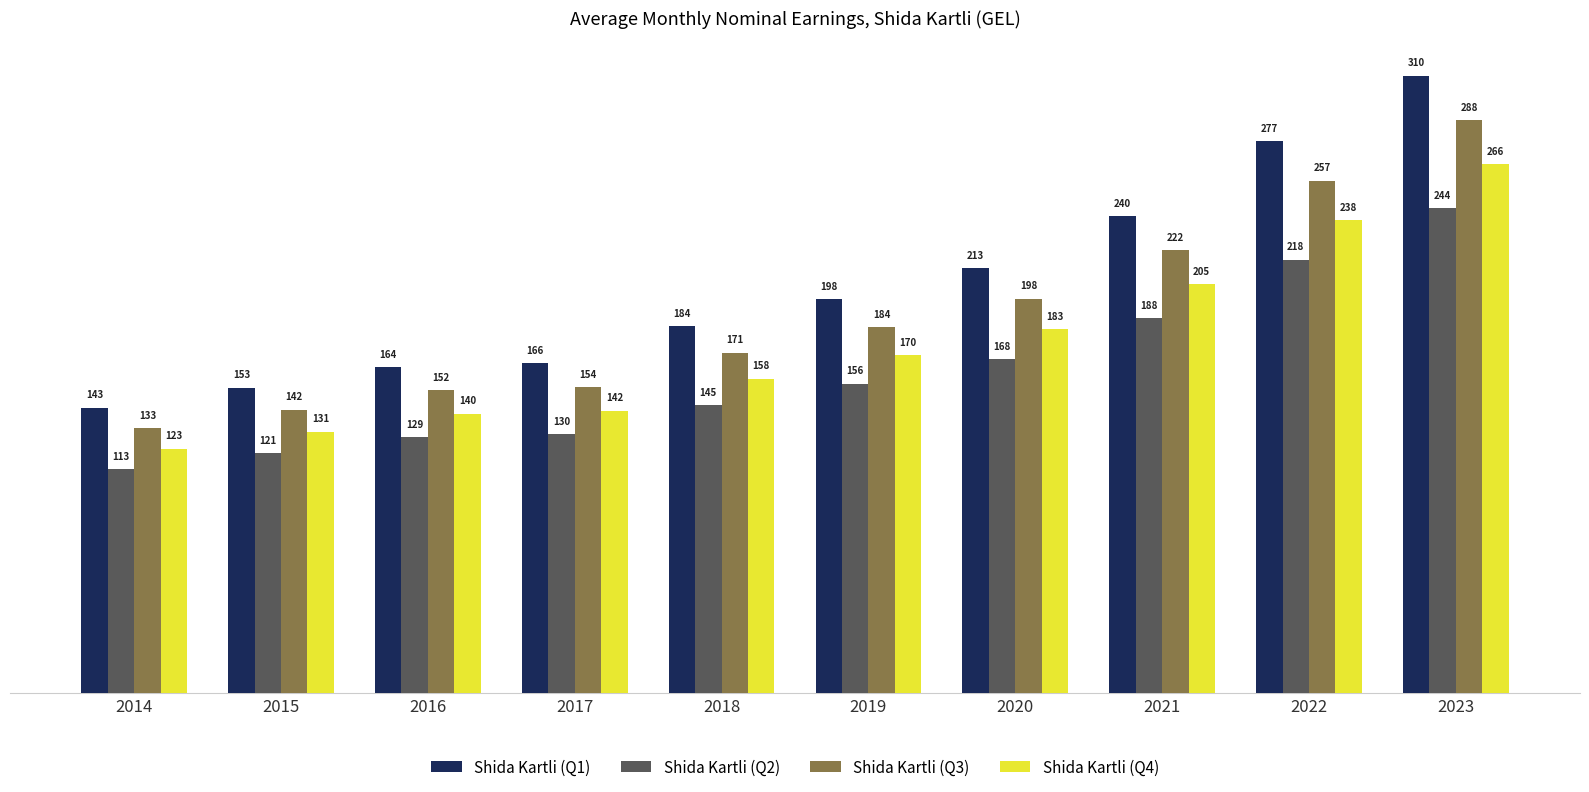

How many data points in Shida Kartli (Q1) are less than 198?

5